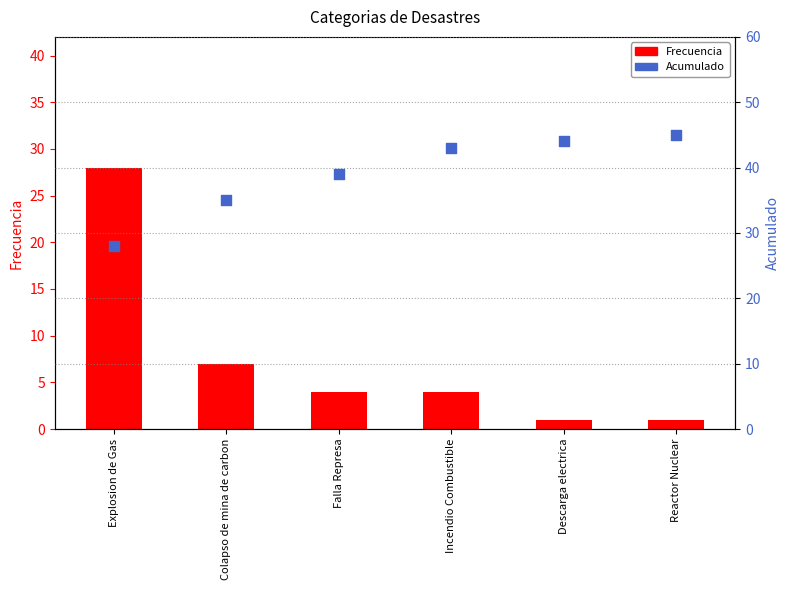

Which series reaches the maximum Y coordinate?

Acumulado